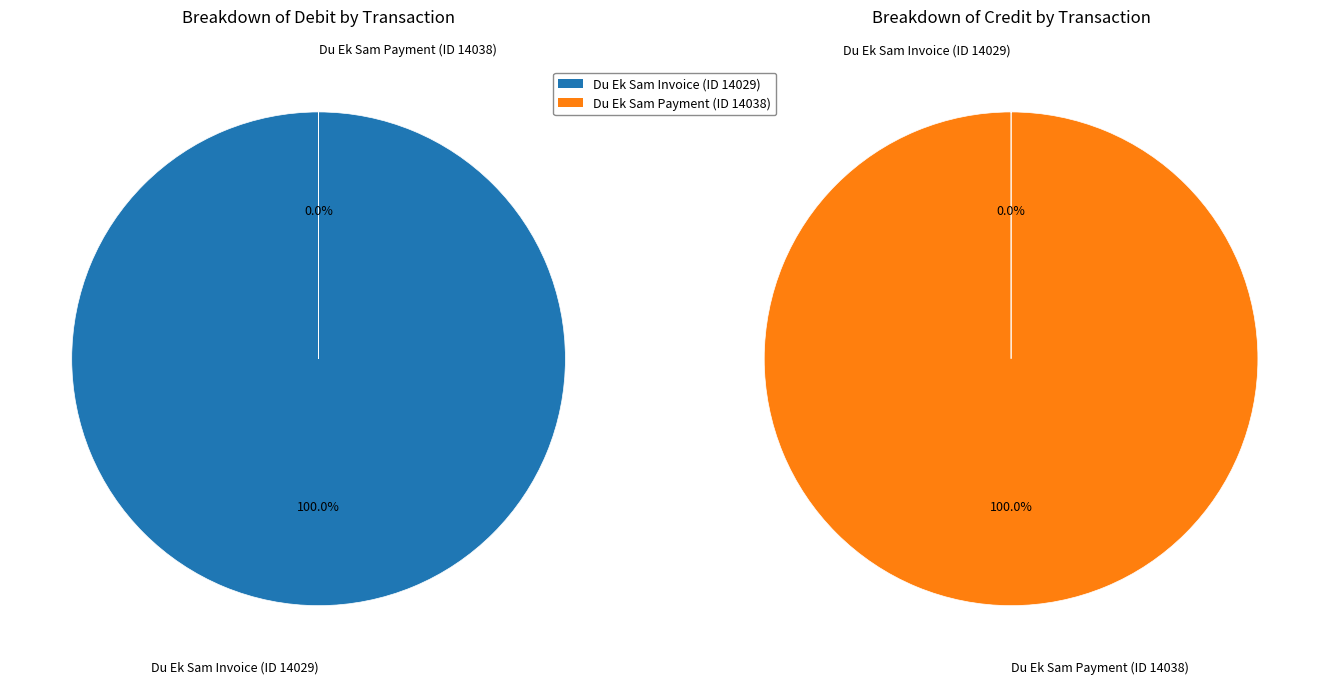

Which category accounts for the majority?

Du Ek Sam Invoice (ID 14029)